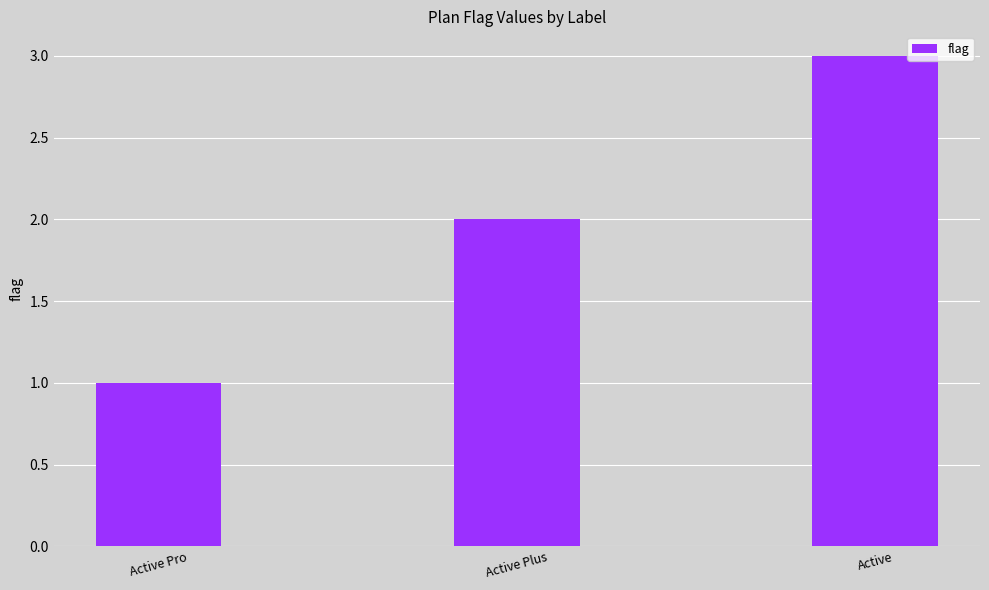

What is the smallest value displayed?

1